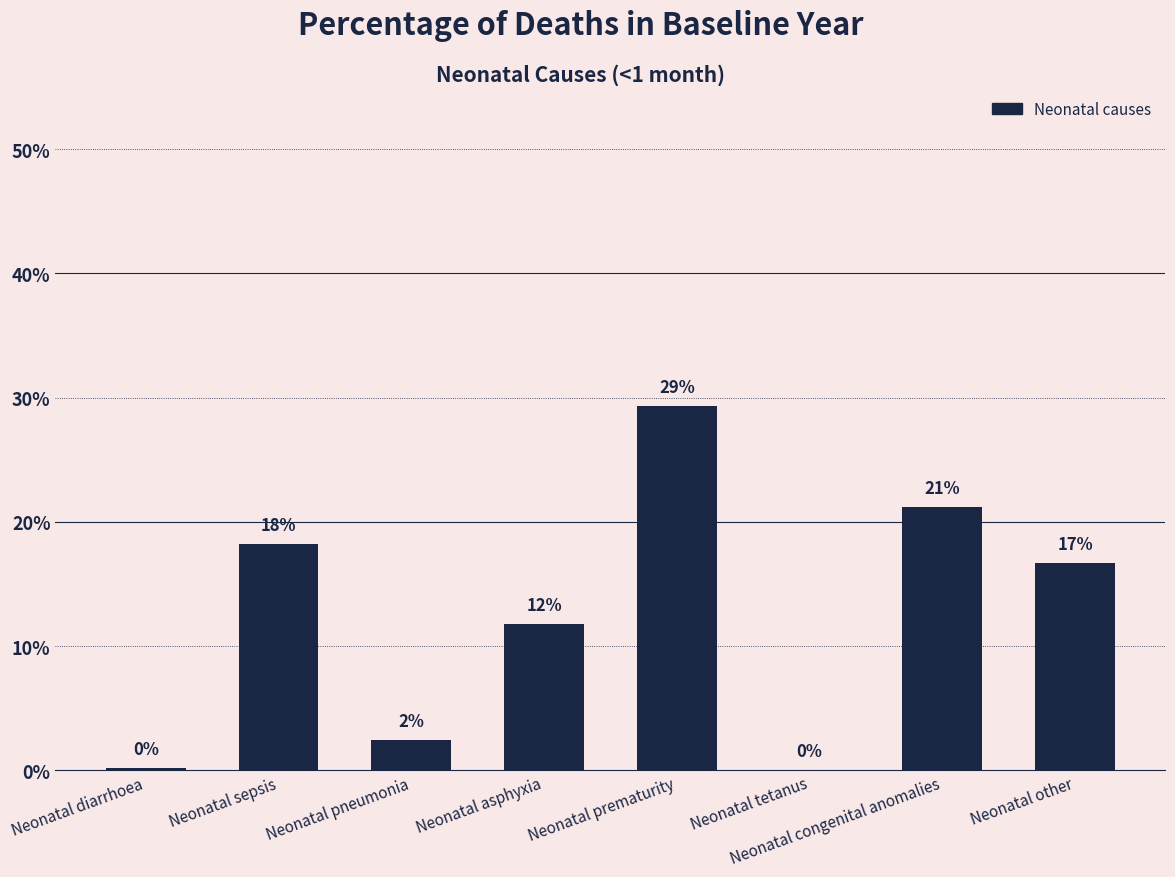

Where is the data nearest to the value 0?

Neonatal tetanus